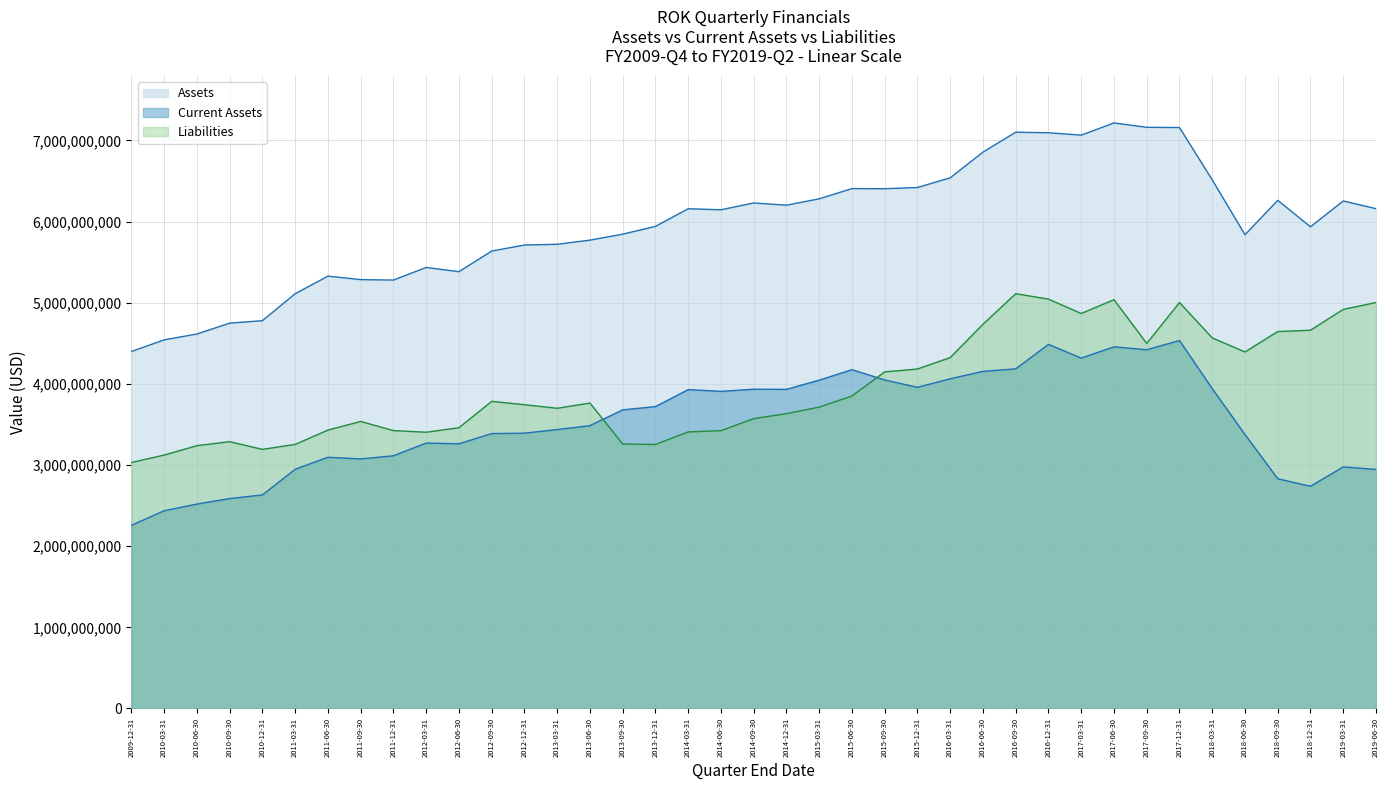

Does the chart display data point markers on the line(s)?

No